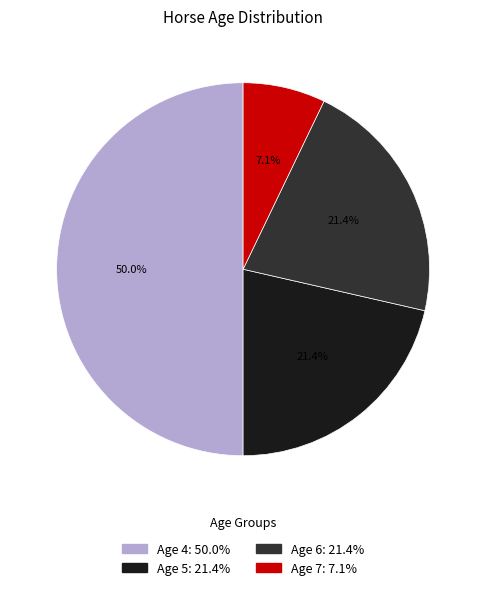

Count the number of slices in the pie.

4